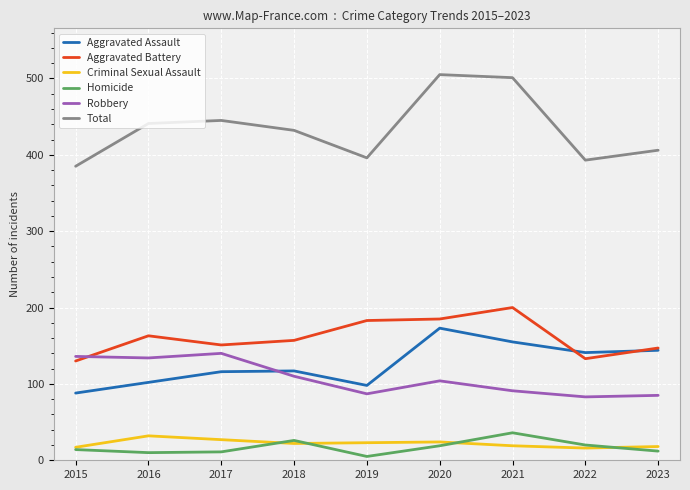

How many lines are shown in the chart?

6